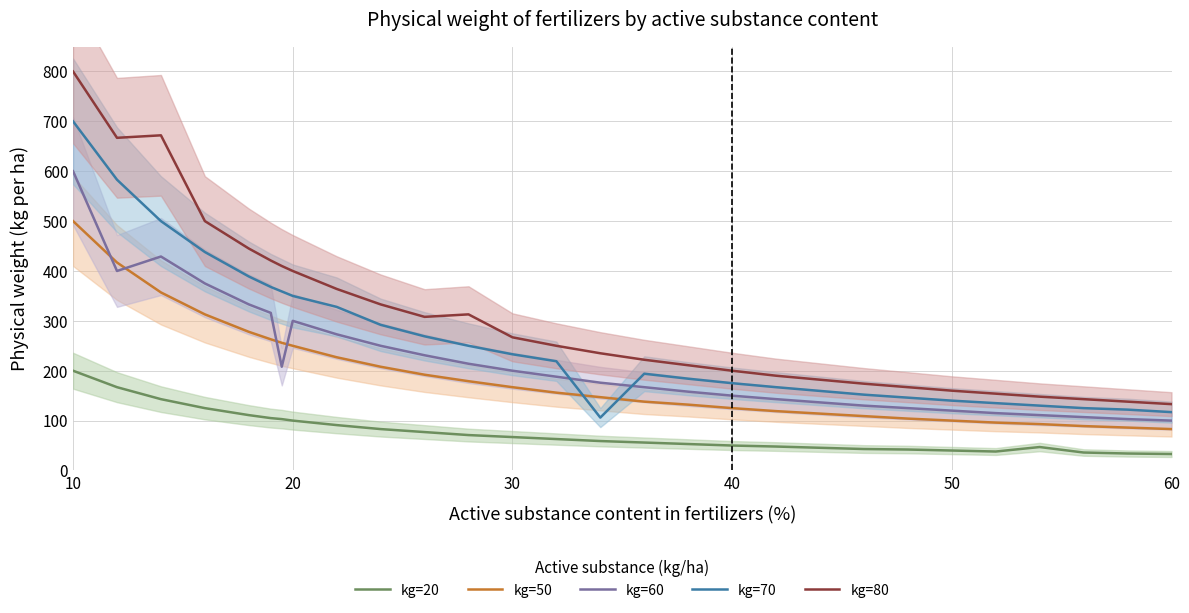

True or false: kg=50 and kg=80 cross at least once.

False